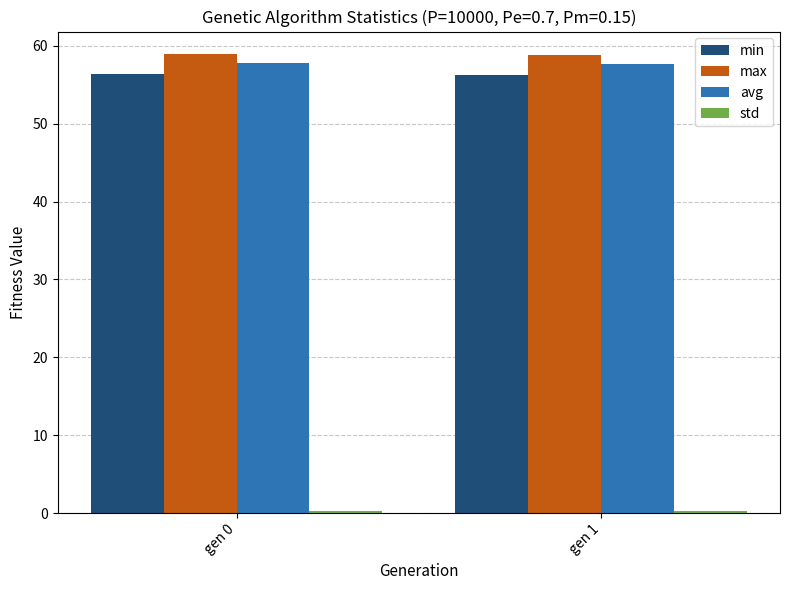

The min series shows 86.7 at gen 0. True or false?

False